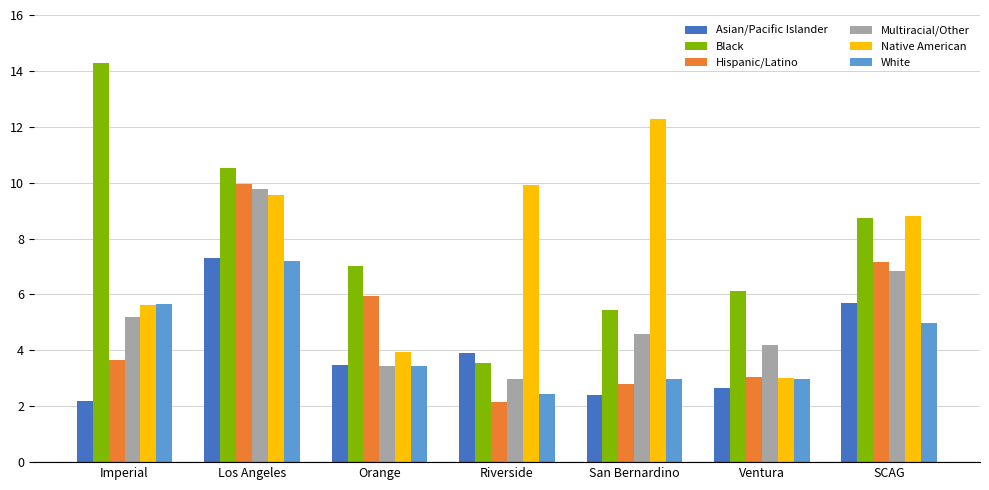

What is the difference between the highest and lowest values at Los Angeles?

3.3